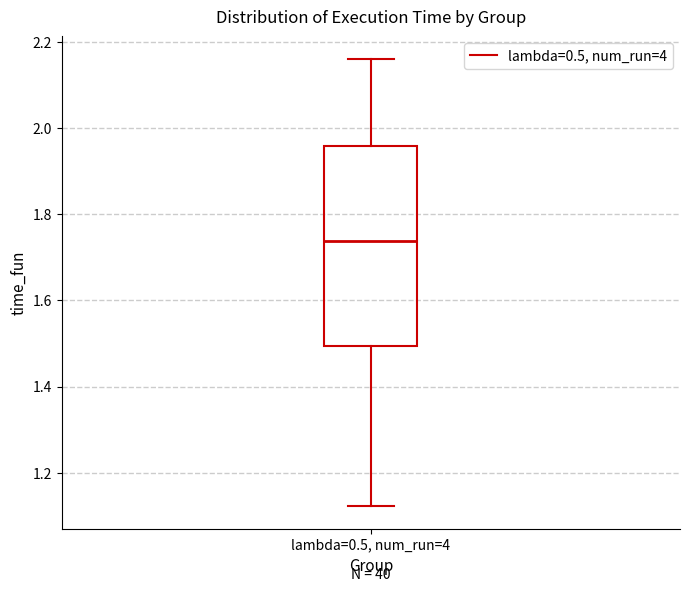

Read this box plot against the y-axis: the position of the median line, the range covered by the box, and the ends of both whiskers. The values are not printed on the chart, so give them approximately, as read against the axis.

median 1.74, box 1.50 to 1.96, whiskers 1.12 to 2.16